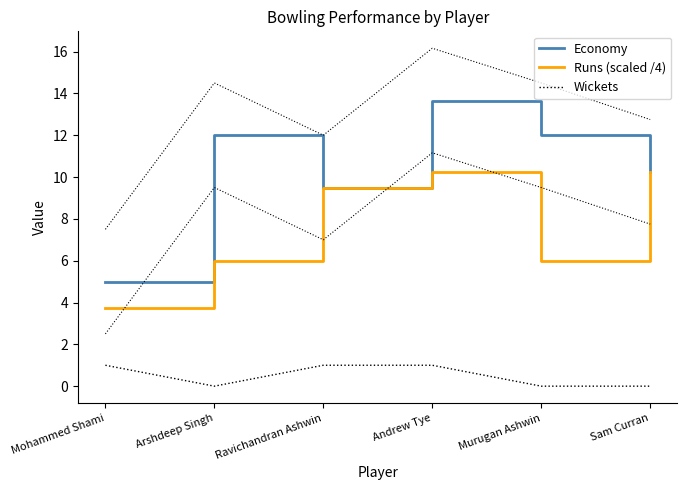

True or false: Wickets has more than 2 points higher than both neighbors.

False